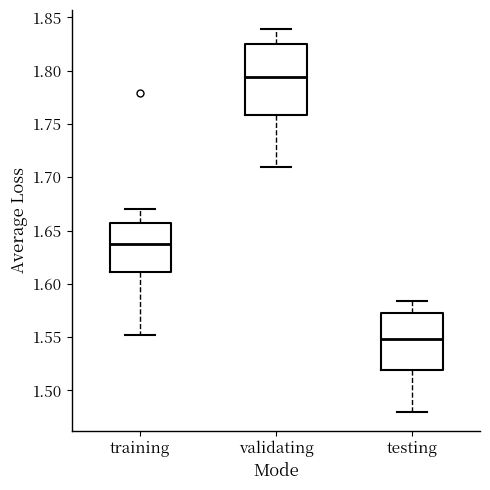

Which box has the lowest median line?

testing